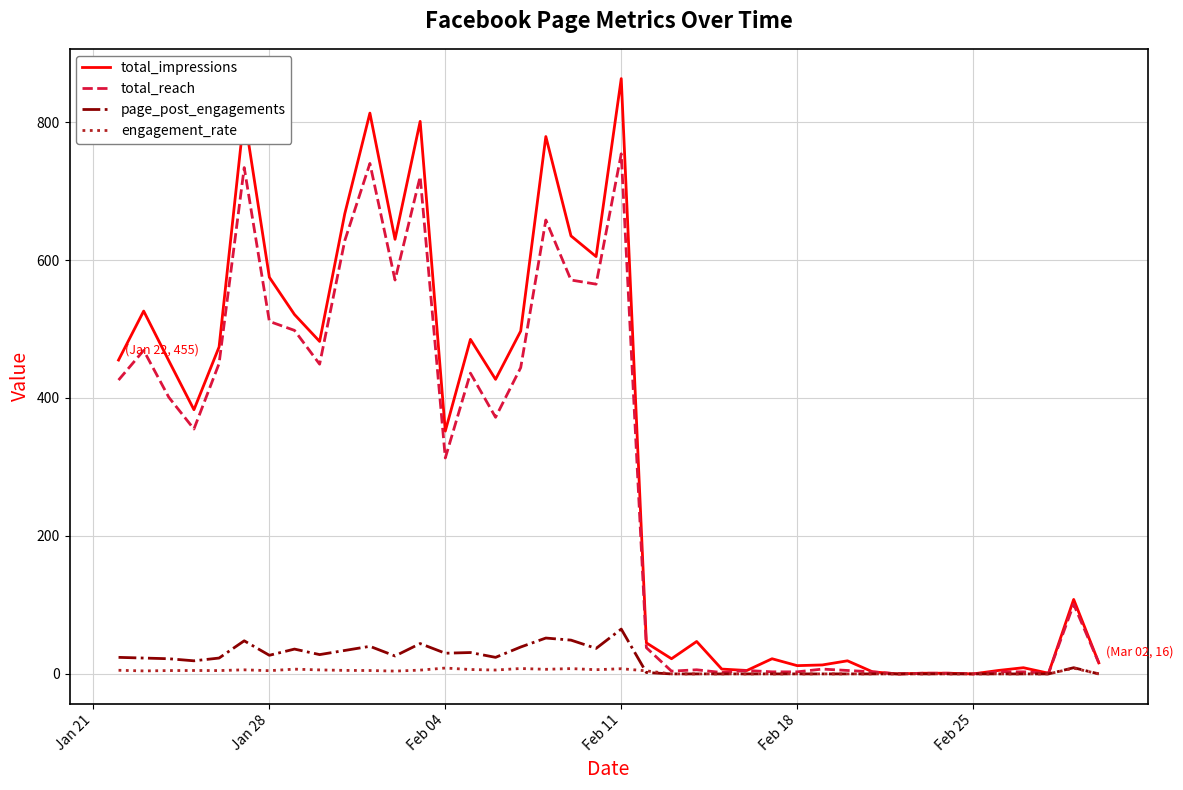

What is the highest value of the total_impressions series?

863.0